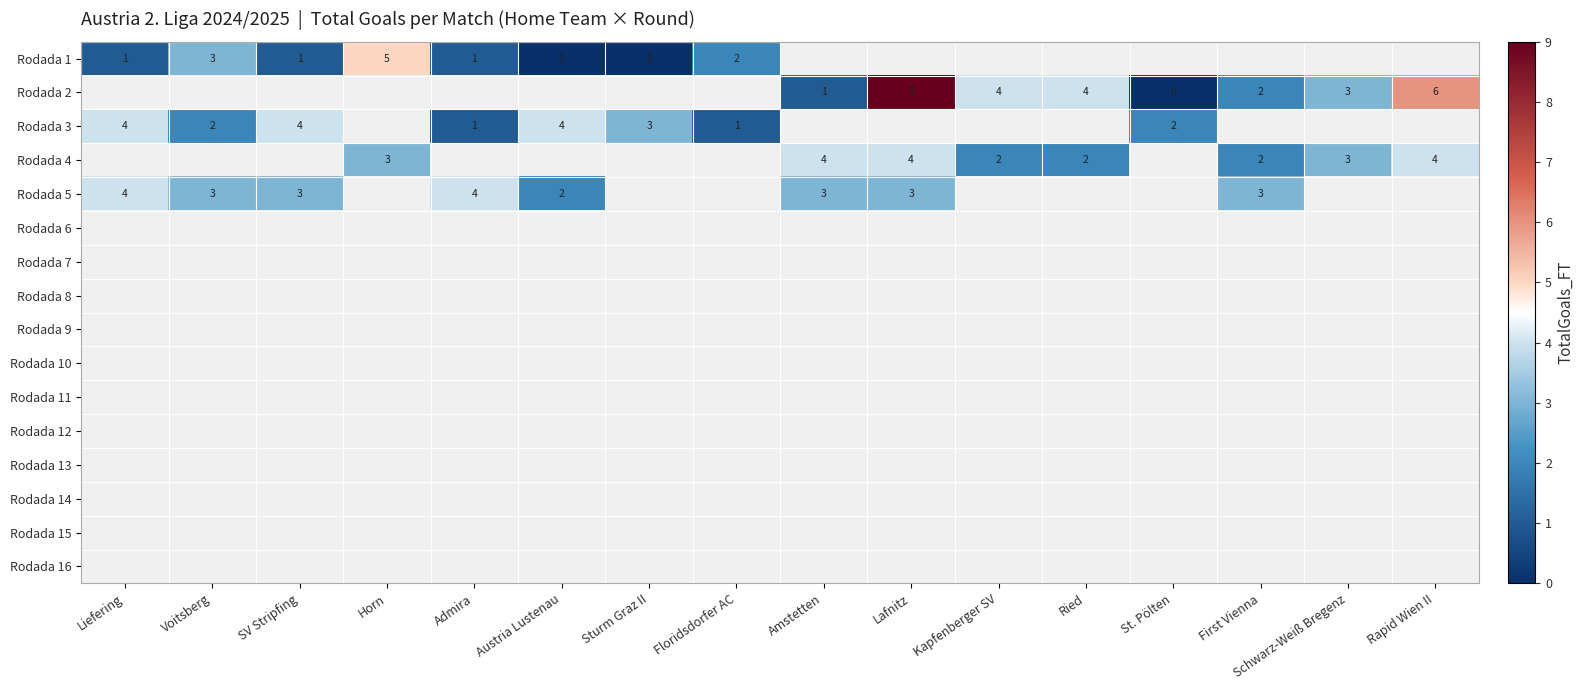

The Rodada 4 series shows 1 at First Vienna. True or false?

False